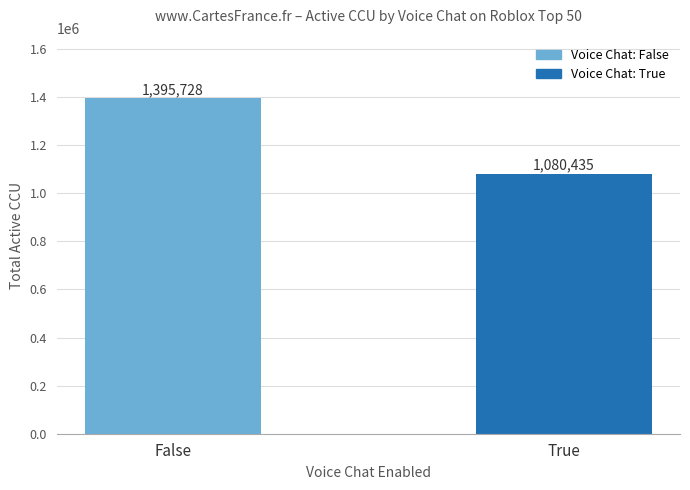

Rank the categories by value from highest to lowest.

False, True